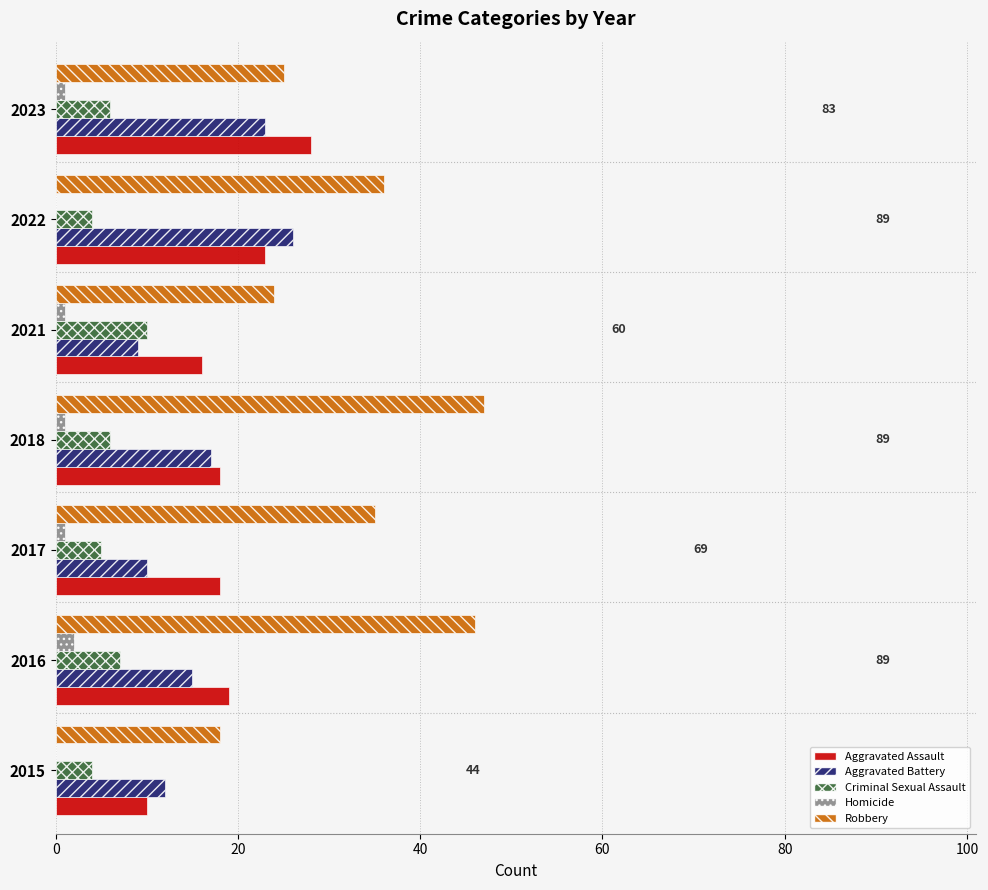

At which label does Aggravated Battery reach its peak?

2022